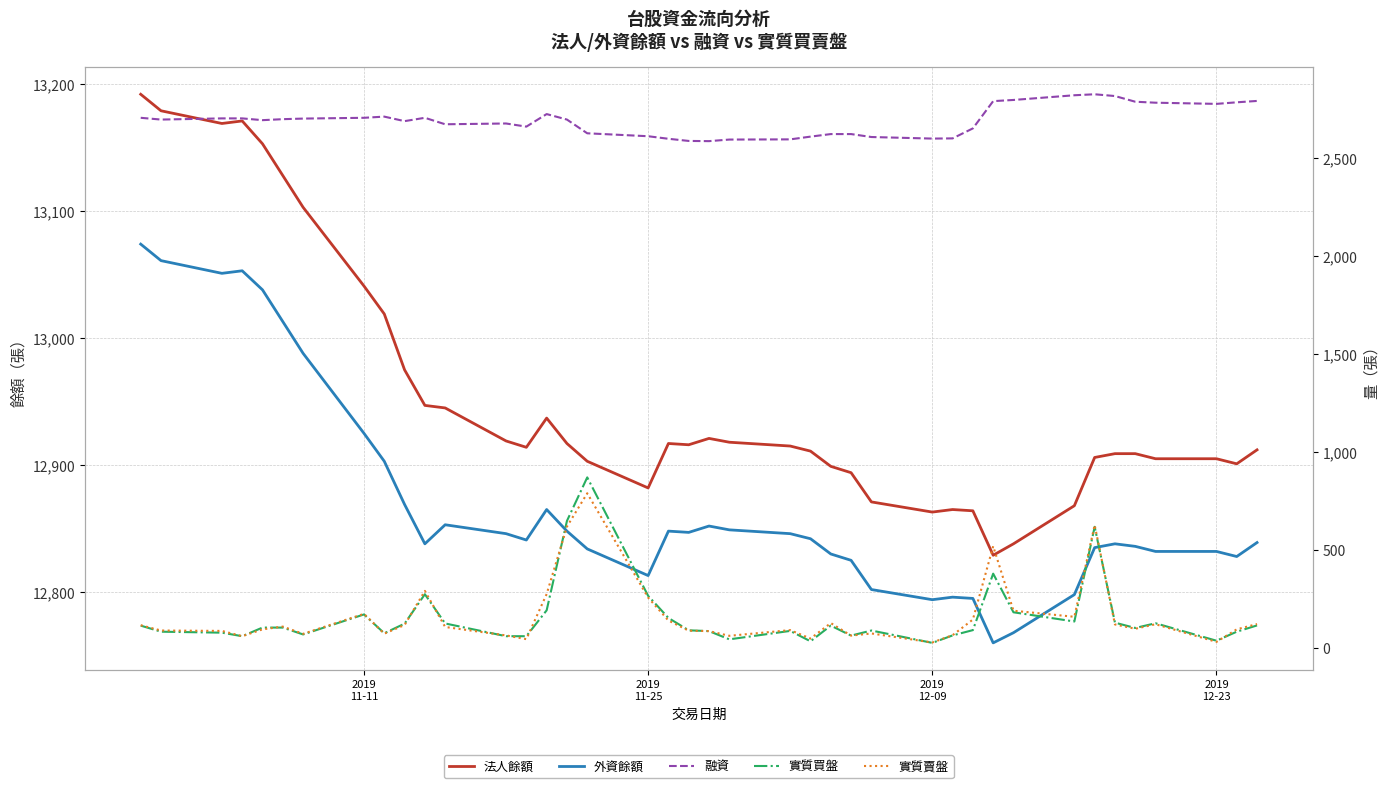

Which series has the widest spread of values?

實質買盤